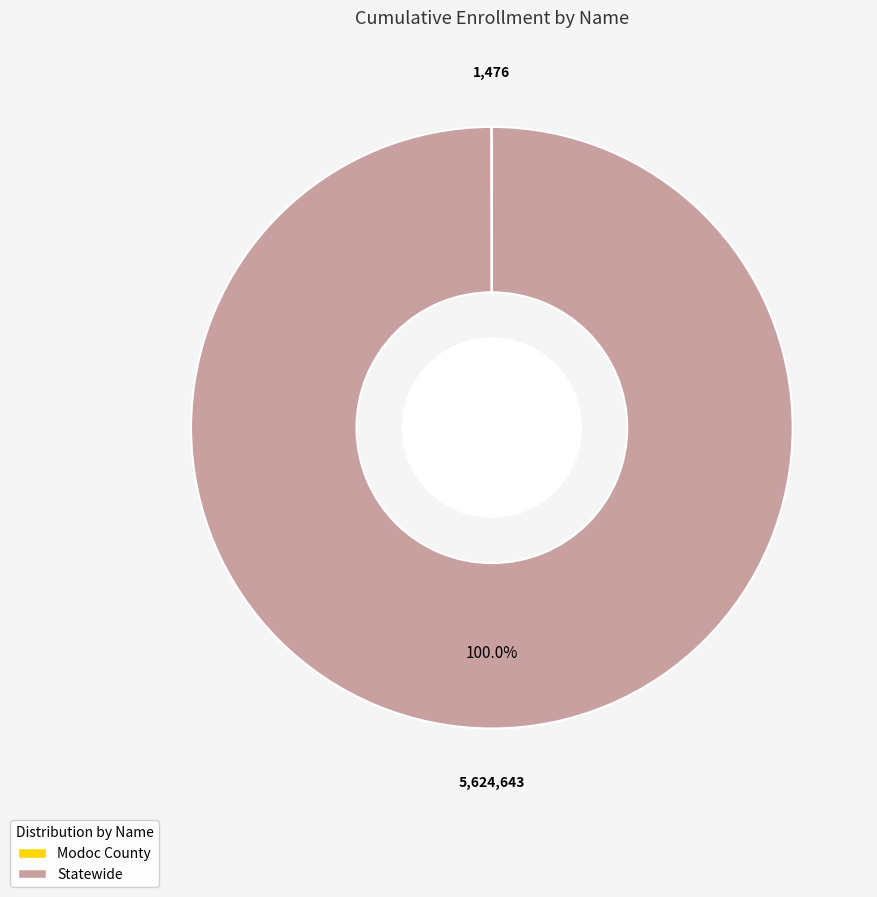

Which slice is the largest?

Statewide